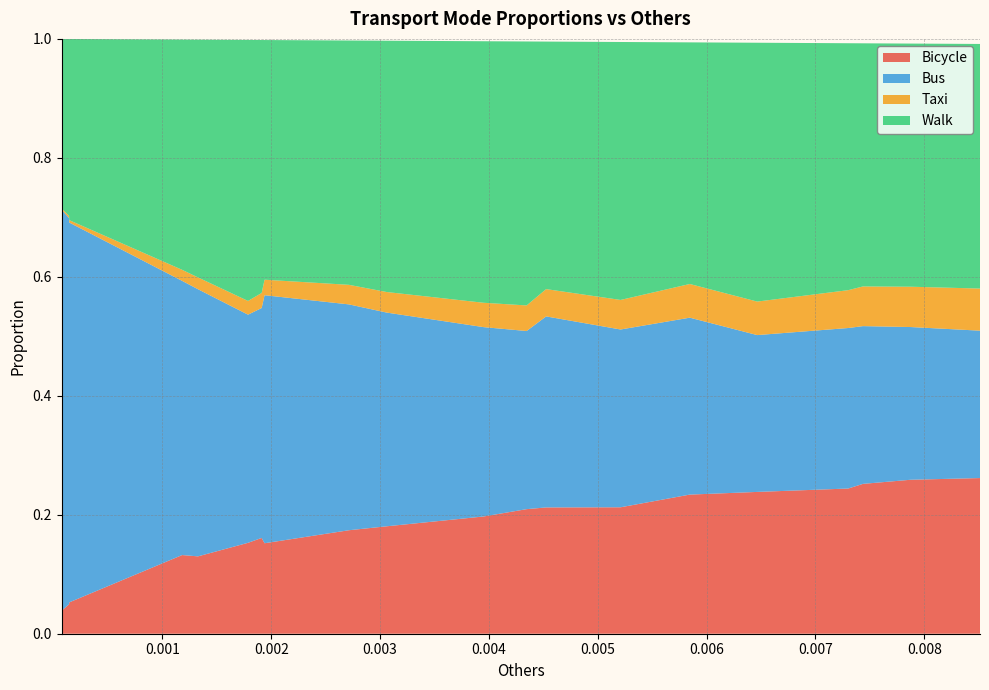

Reading left to right, extract all data points from this chart.

Bicycle: 0.0	0.0	0.1	0.1	0.1	0.2	0.2	0.2	0.2	0.2	0.2	0.2	0.2	0.2	0.2	0.2	0.2	0.3	0.3	0.3
Bus: 0.7	0.6	0.6	0.5	0.4	0.4	0.4	0.4	0.4	0.4	0.3	0.3	0.3	0.3	0.3	0.3	0.3	0.3	0.3	0.2
Taxi: 0.0	0.0	0.0	0.0	0.0	0.0	0.0	0.0	0.0	0.0	0.0	0.0	0.0	0.0	0.1	0.1	0.1	0.1	0.1	0.1
Walk: 0.3	0.3	0.3	0.4	0.4	0.4	0.4	0.4	0.4	0.4	0.4	0.4	0.4	0.4	0.4	0.4	0.4	0.4	0.4	0.4